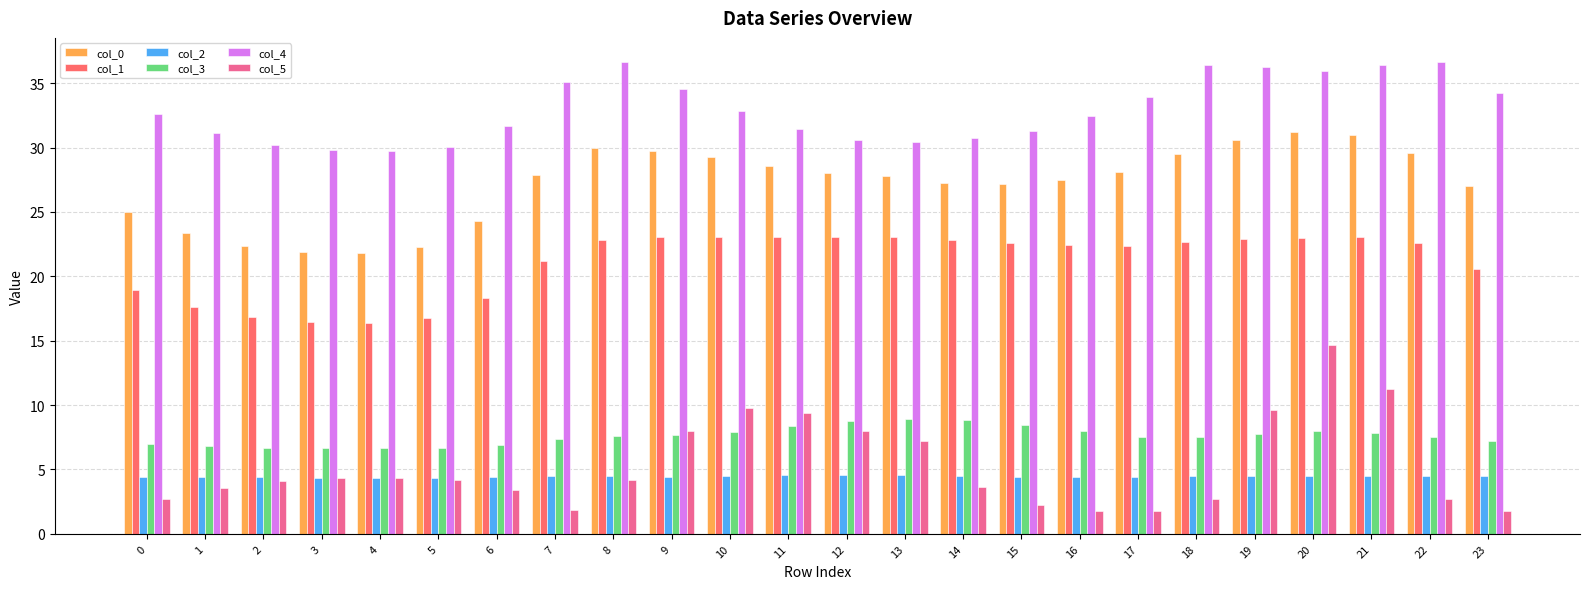

What is the value of the col_0 bar at the 3rd from the left?

22.4